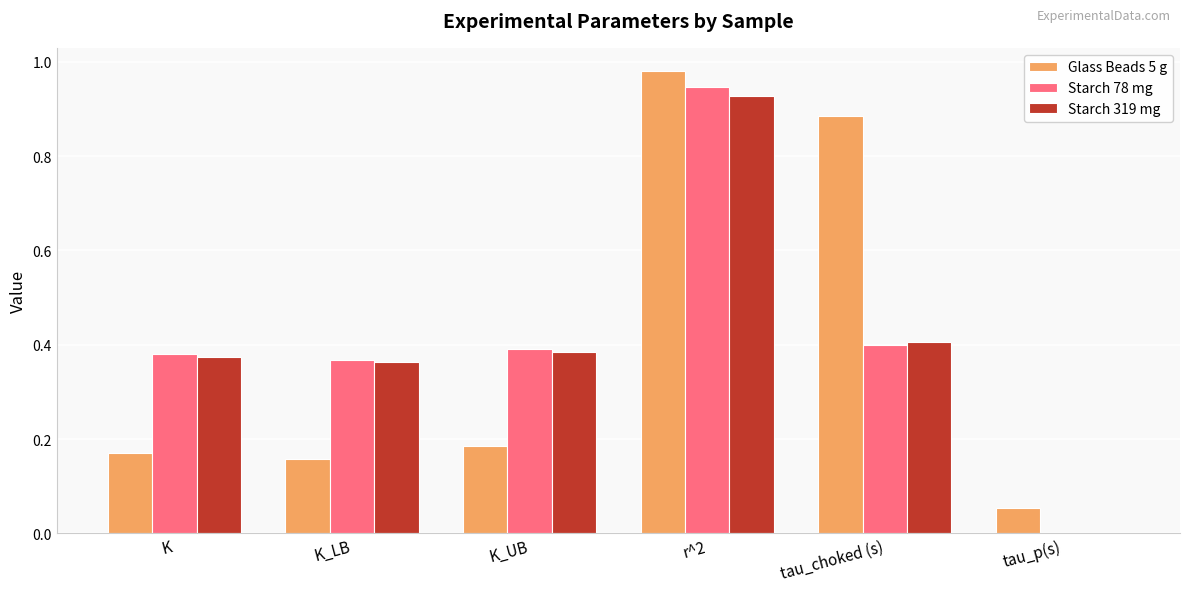

Count the number of data series in this chart.

3